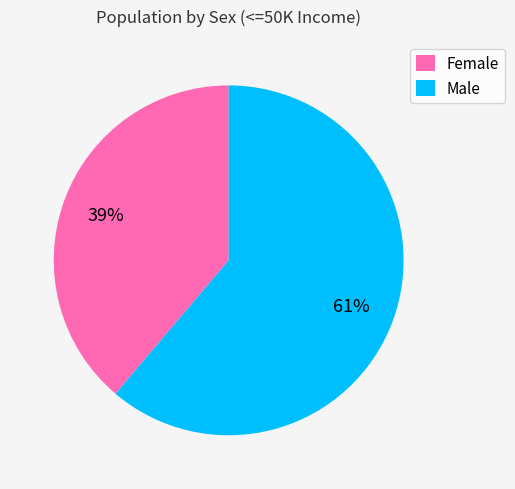

Combined, do Male and Female account for over 50%?

Yes